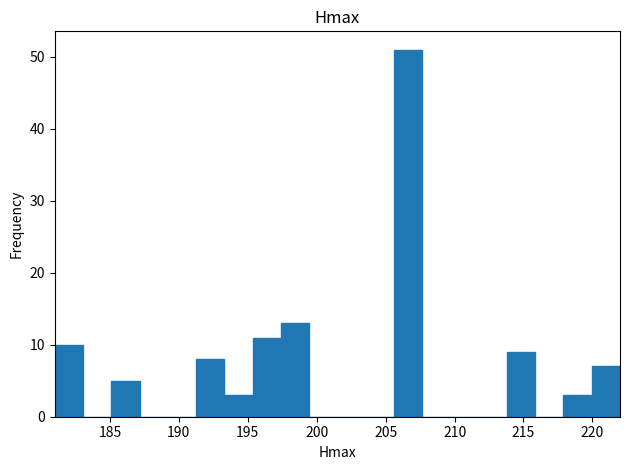

Reading left to right, transcribe this chart: for each bar, give the range it covers on the x-axis and its height. Neither the bar edges nor the heights are printed on the chart, so give them approximately, as read against the axes.

181.00 to 183.05: 10
183.05 to 185.10: 0
185.10 to 187.15: 5
187.15 to 189.20: 0
189.20 to 191.25: 0
191.25 to 193.30: 8
193.30 to 195.35: 3
195.35 to 197.40: 11
197.40 to 199.45: 13
199.45 to 201.50: 0
201.50 to 203.55: 0
203.55 to 205.60: 0
205.60 to 207.65: 51
207.65 to 209.70: 0
209.70 to 211.75: 0
211.75 to 213.80: 0
213.80 to 215.85: 9
215.85 to 217.90: 0
217.90 to 219.95: 3
219.95 to 222.00: 7